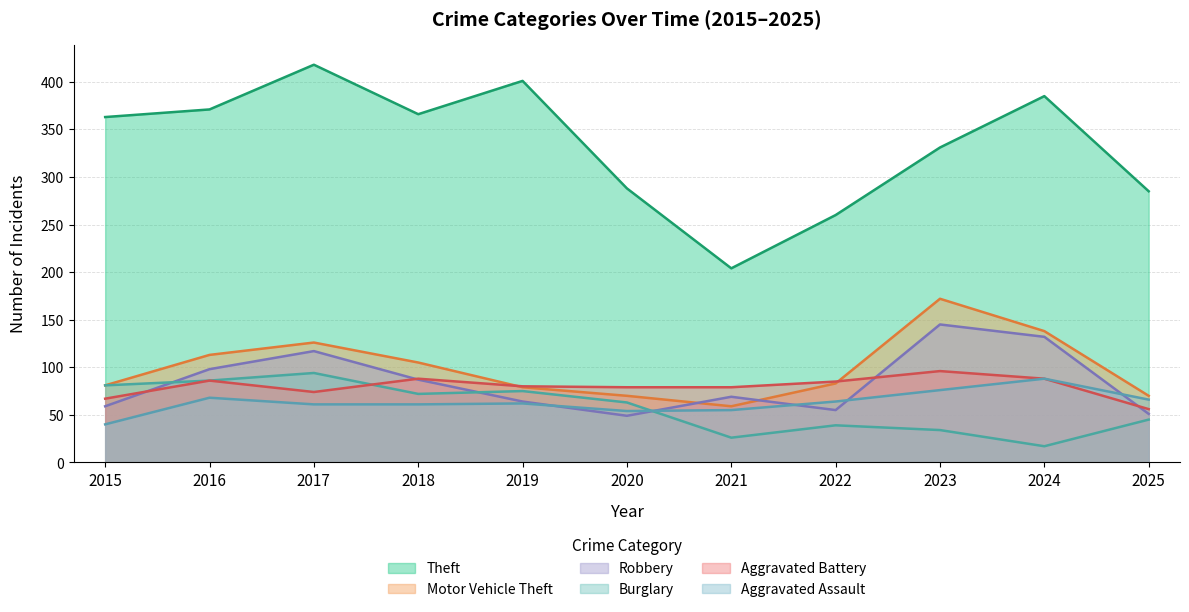

The Aggravated Assault series shows 38 at 2016. True or false?

False